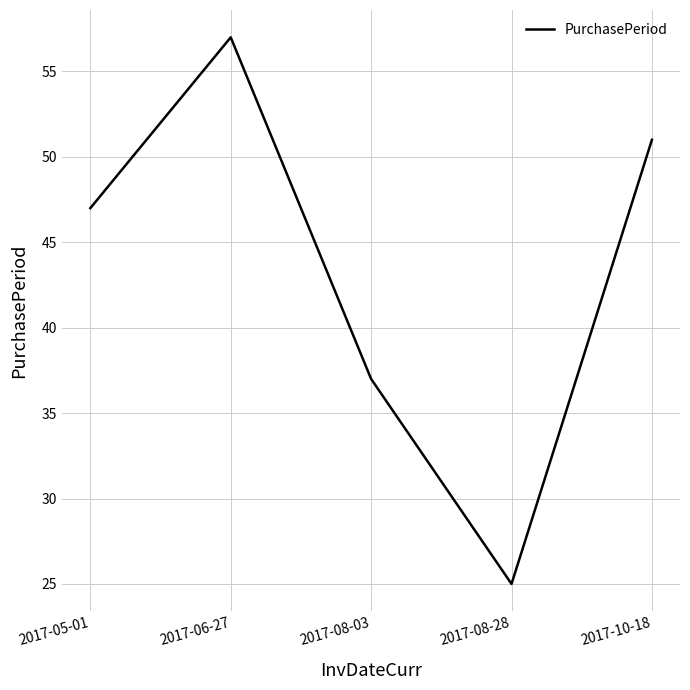

How many lines are shown in the chart?

1